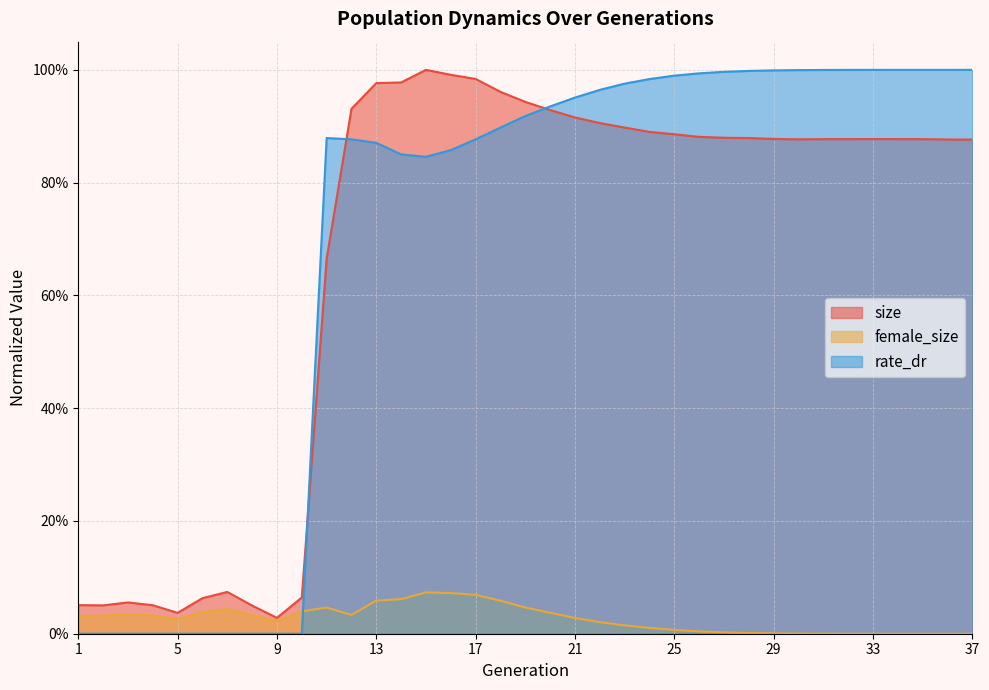

Reading left to right, what are all the values shown in this chart?

size: 0.1	0.1	0.1	0.1	0.0	0.1	0.1	0.0	0.0	0.1	0.7	0.9	1.0	1.0	1.0	1.0	1.0	1.0	0.9	0.9	0.9	0.9	0.9	0.9	0.9	0.9	0.9	0.9	0.9	0.9	0.9	0.9	0.9	0.9	0.9	0.9	0.9
female_size: 0.0	0.0	0.0	0.0	0.0	0.0	0.0	0.0	0.0	0.0	0.0	0.0	0.1	0.1	0.1	0.1	0.1	0.1	0.0	0.0	0.0	0.0	0.0	0.0	0.0	0.0	0.0	0.0	0.0	0.0	0.0	0.0	0.0	0.0	0.0	0.0	0.0
rate_dr: 0.0	0.0	0.0	0.0	0.0	0.0	0.0	0.0	0.0	0.0	0.9	0.9	0.9	0.9	0.8	0.9	0.9	0.9	0.9	0.9	1.0	1.0	1.0	1.0	1.0	1.0	1.0	1.0	1.0	1.0	1.0	1.0	1.0	1.0	1.0	1.0	1.0